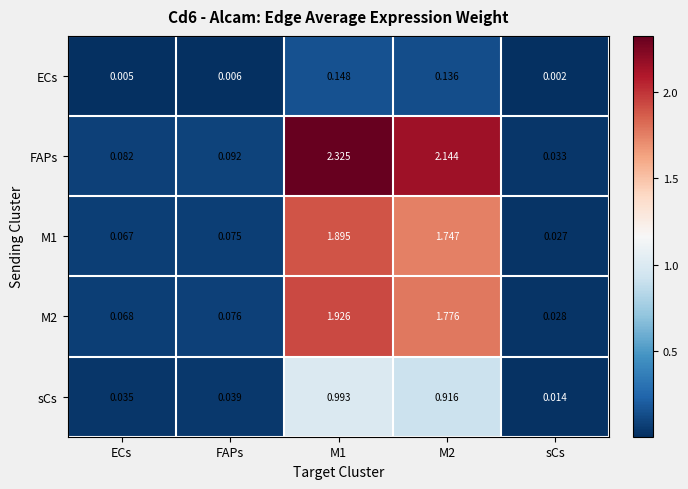

Is the value of ECs at FAPs greater than the value of sCs at M1?

No